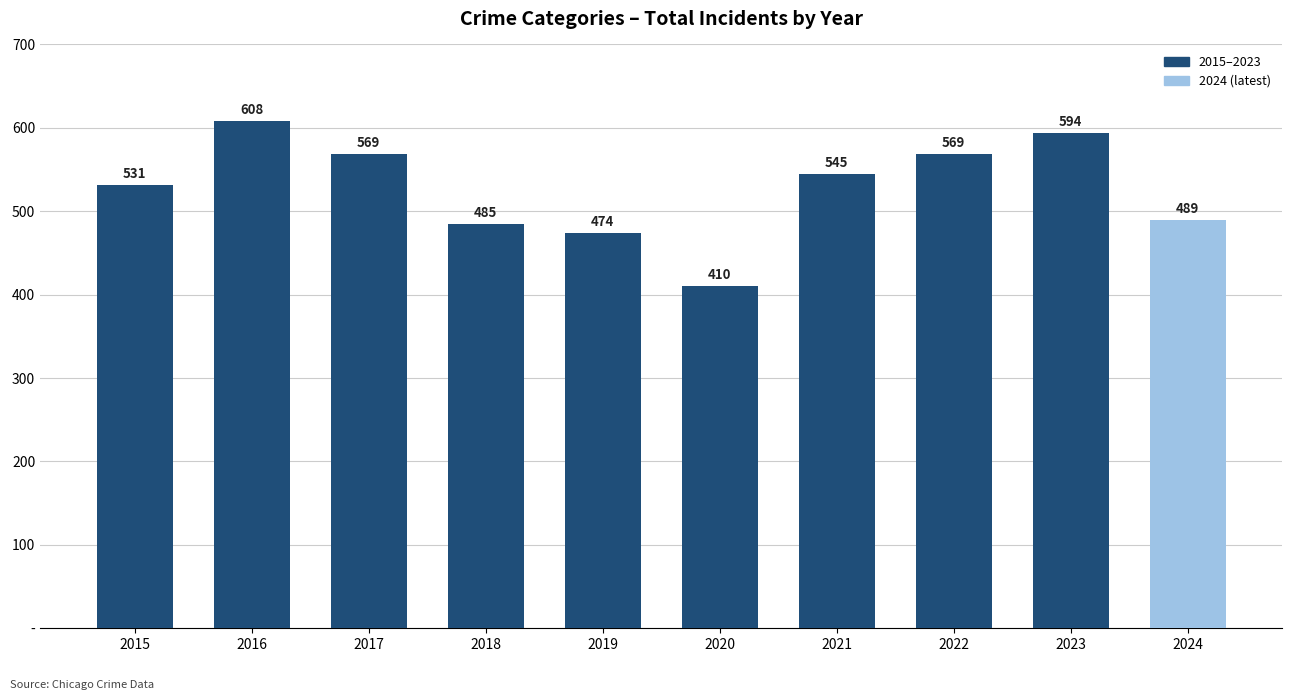

Does the chart contain any negative values?

No